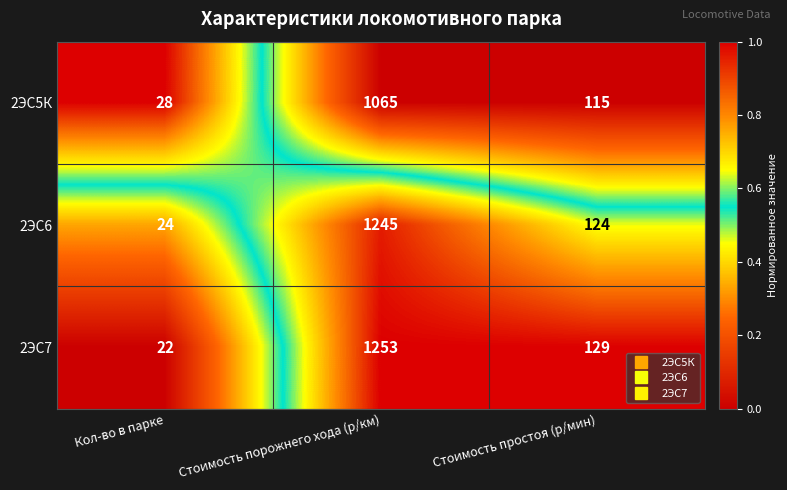

Reading right to left, what are all the values shown in this chart?

2ЭС5К: 115	1065	28
2ЭС6: 124	1245	24
2ЭС7: 129	1253	22